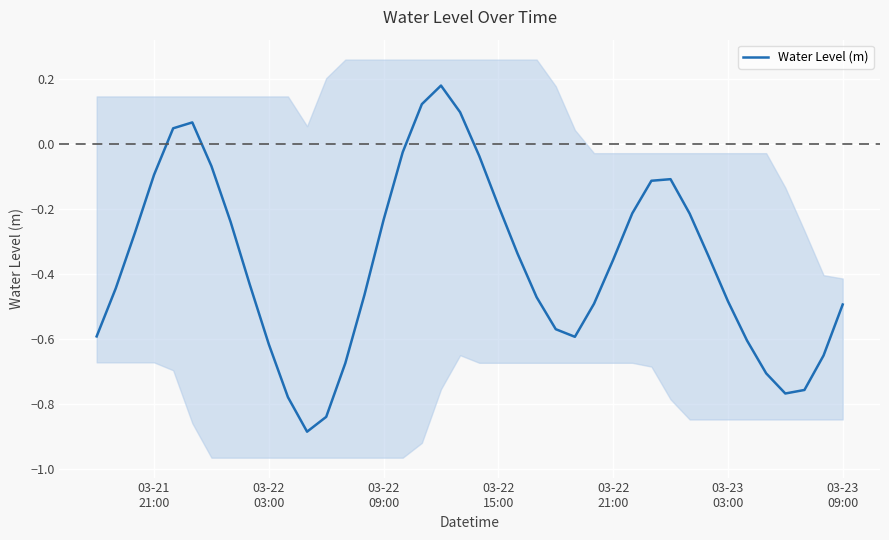

Reading right to left, extract all data points from this chart.

-0.5	-0.7	-0.8	-0.8	-0.7	-0.6	-0.5	-0.3	-0.2	-0.1	-0.1	-0.2	-0.4	-0.5	-0.6	-0.6	-0.5	-0.3	-0.2	-0.0	0.1	0.2	0.1	-0.0	-0.2	-0.5	-0.7	-0.8	-0.9	-0.8	-0.6	-0.4	-0.2	-0.1	0.1	0.0	-0.1	-0.3	-0.4	-0.6